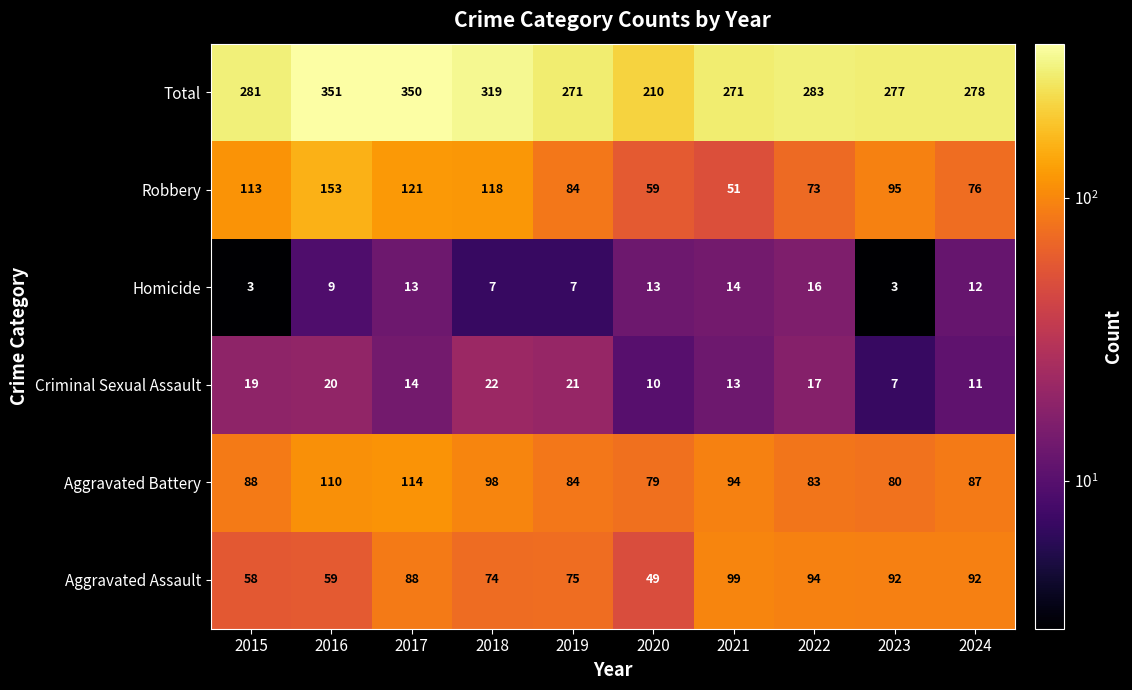

What is the difference between the highest and lowest values at 2022?

267